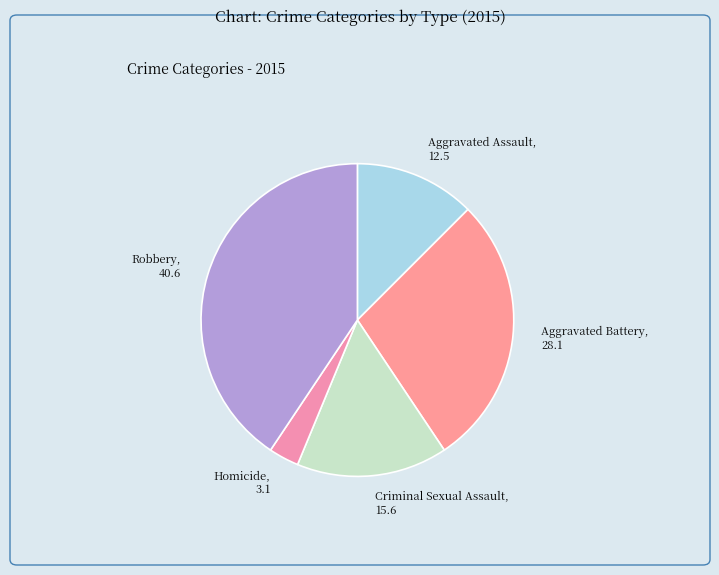

True or false: Aggravated Assault accounts for 12% of the total.

True